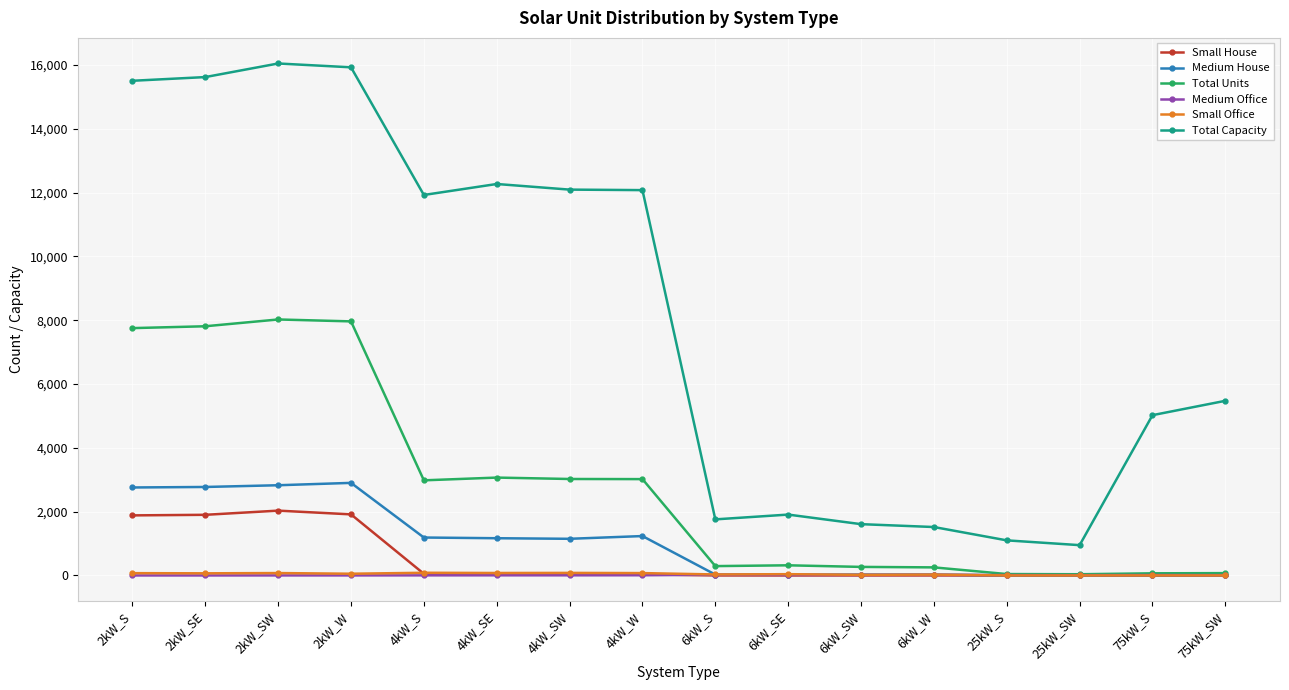

What is the difference between the maximum and minimum values in the Small Office series?

84